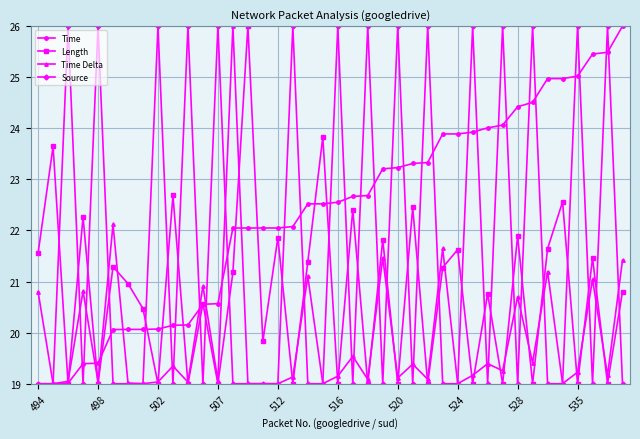

What is the value of the Time point at the 15th from the left?

22.0